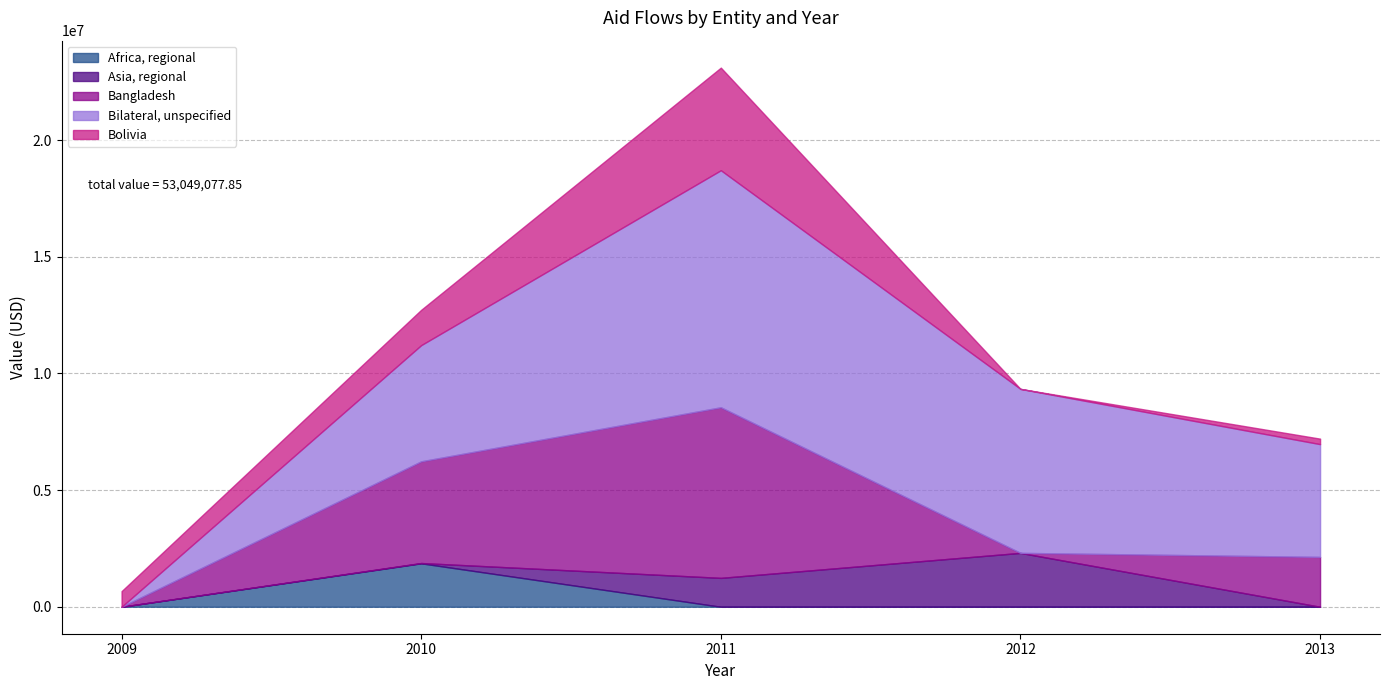

Does the chart display data point markers on the line(s)?

No